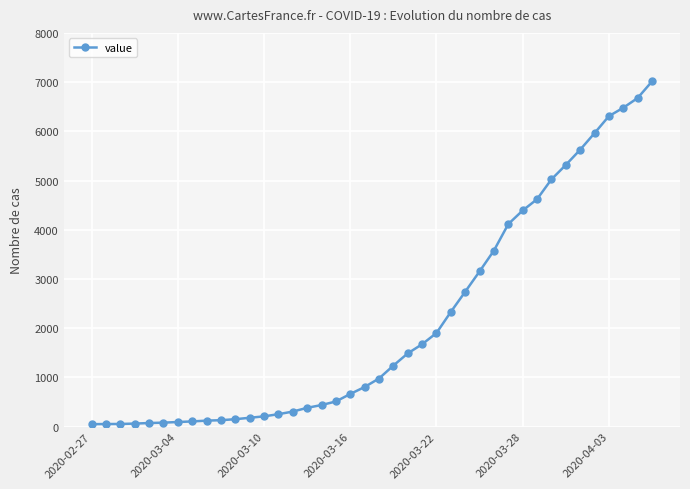

Does the chart have visible grid lines?

Yes